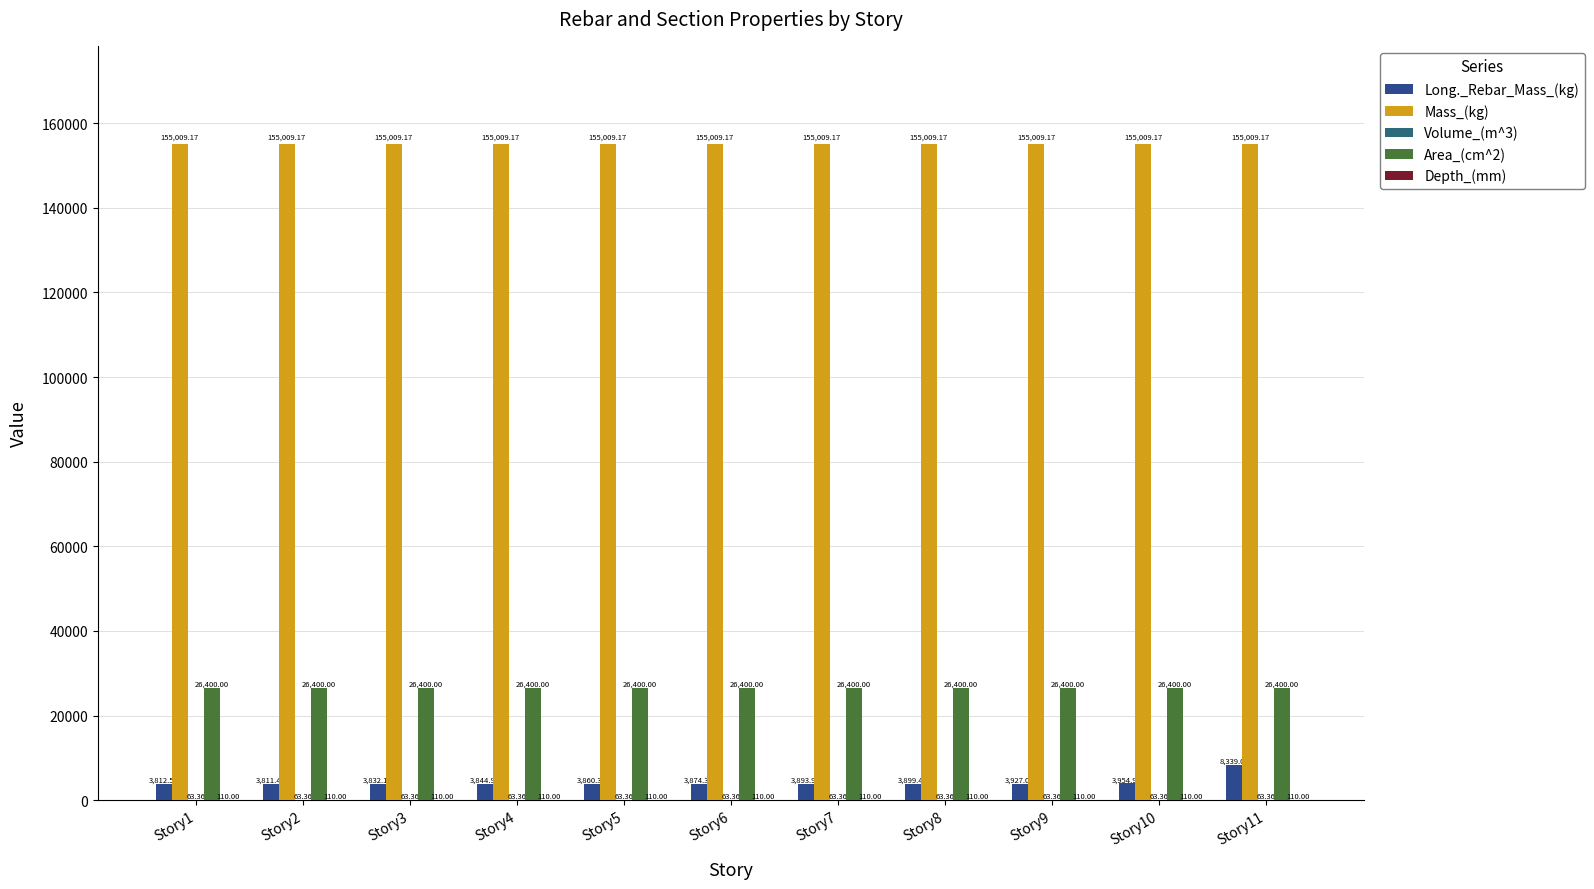

Which series has the widest spread of values?

Long._Rebar_Mass_(kg)